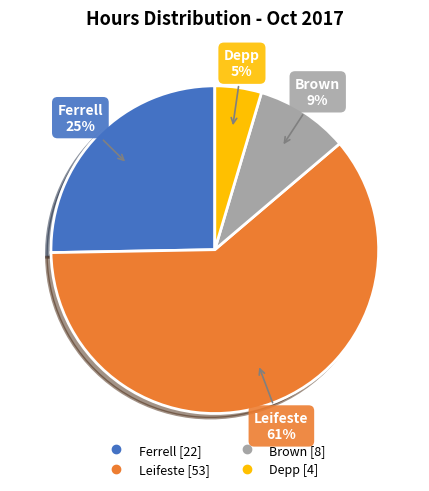

Is it true that Brown is 1% of the pie?

False